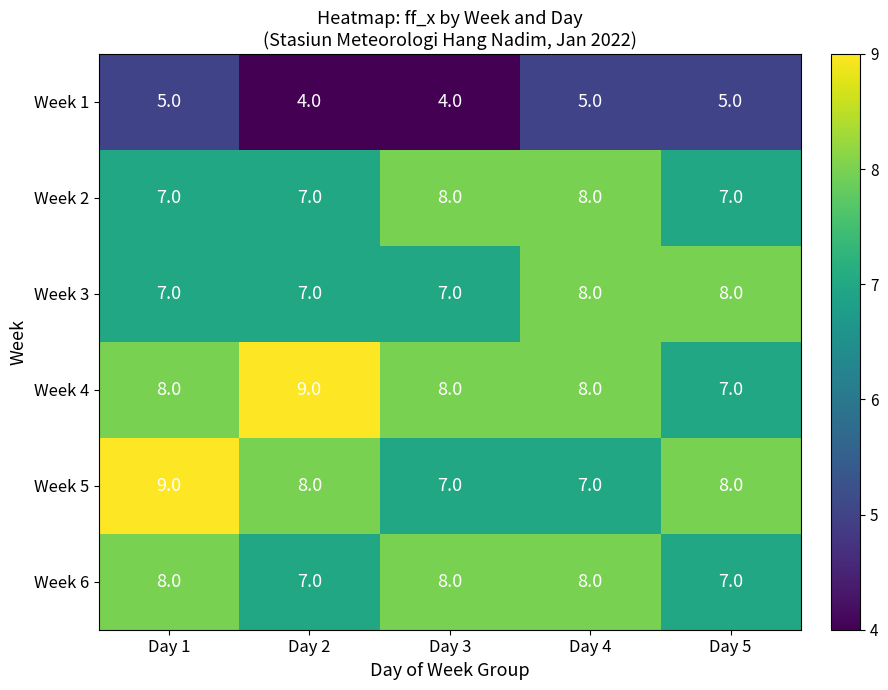

What value does the Week 2 series have at Day 5?

7